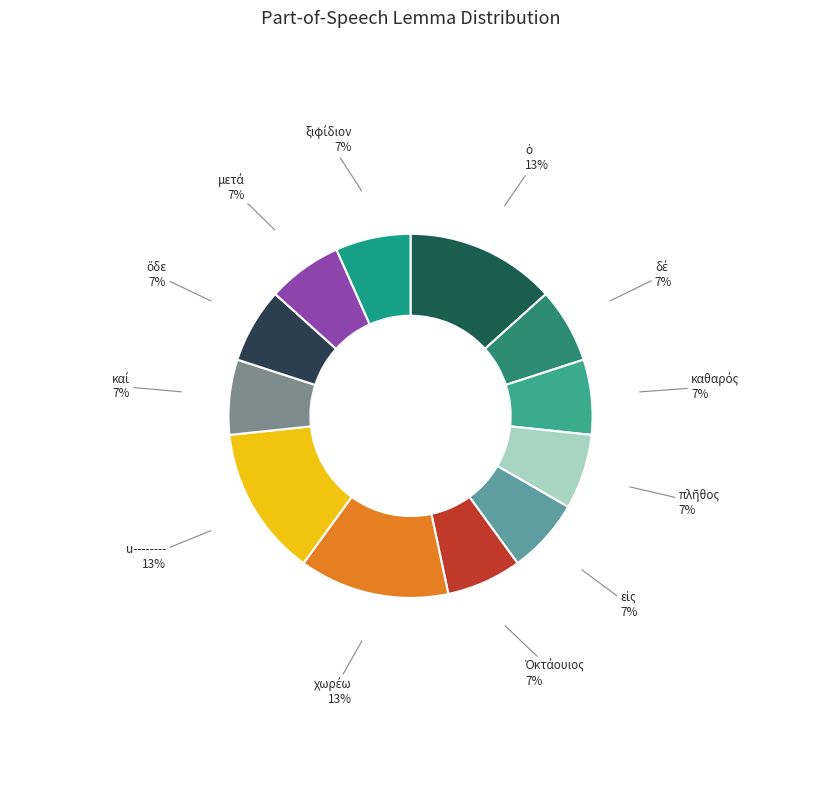

Is there any slice that represents more than half of the pie?

No